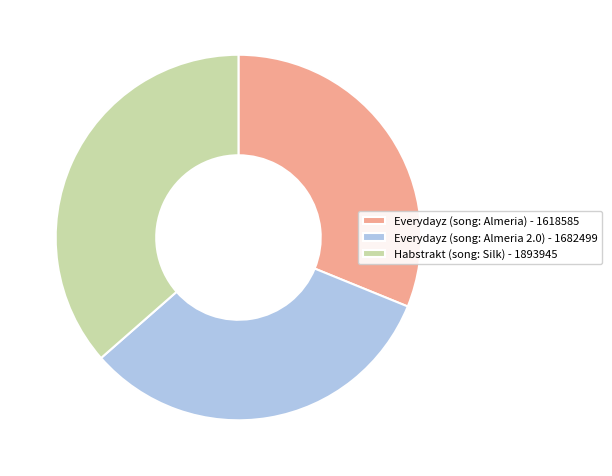

Do Everydayz (song: Almeria 2.0) - 1682499 and Habstrakt (song: Silk) - 1893945 together represent more than half of the pie?

Yes